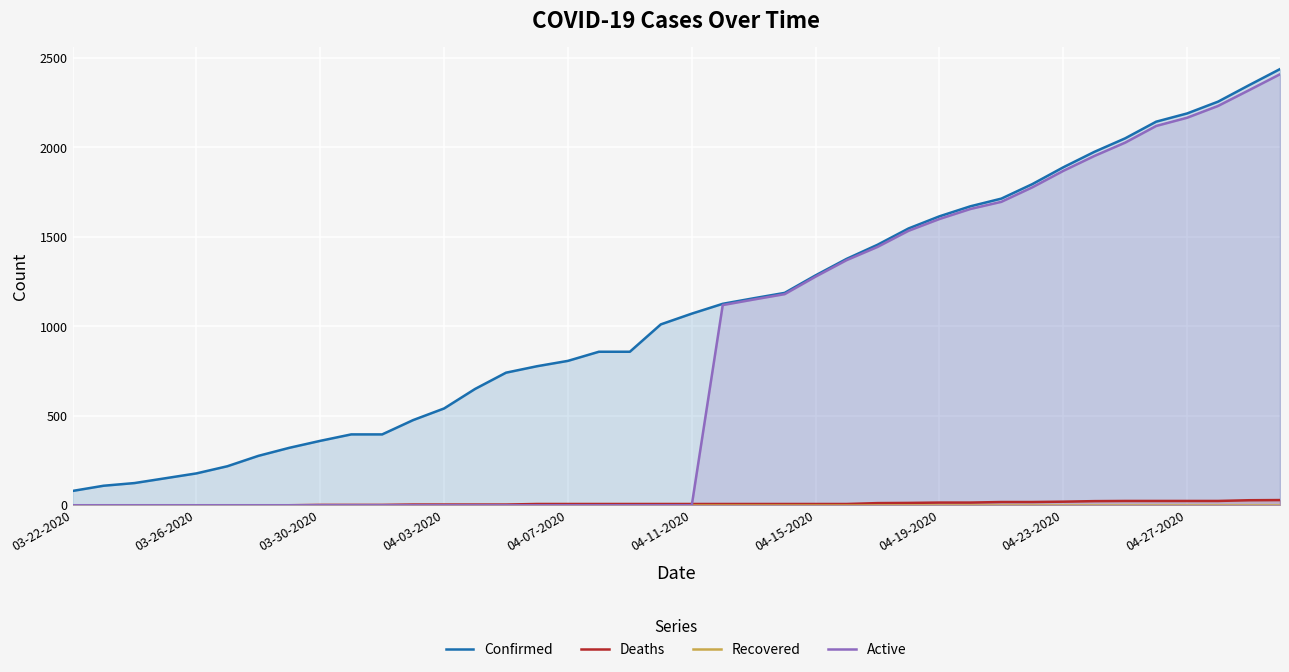

Which series has the largest range (max minus min)?

Active